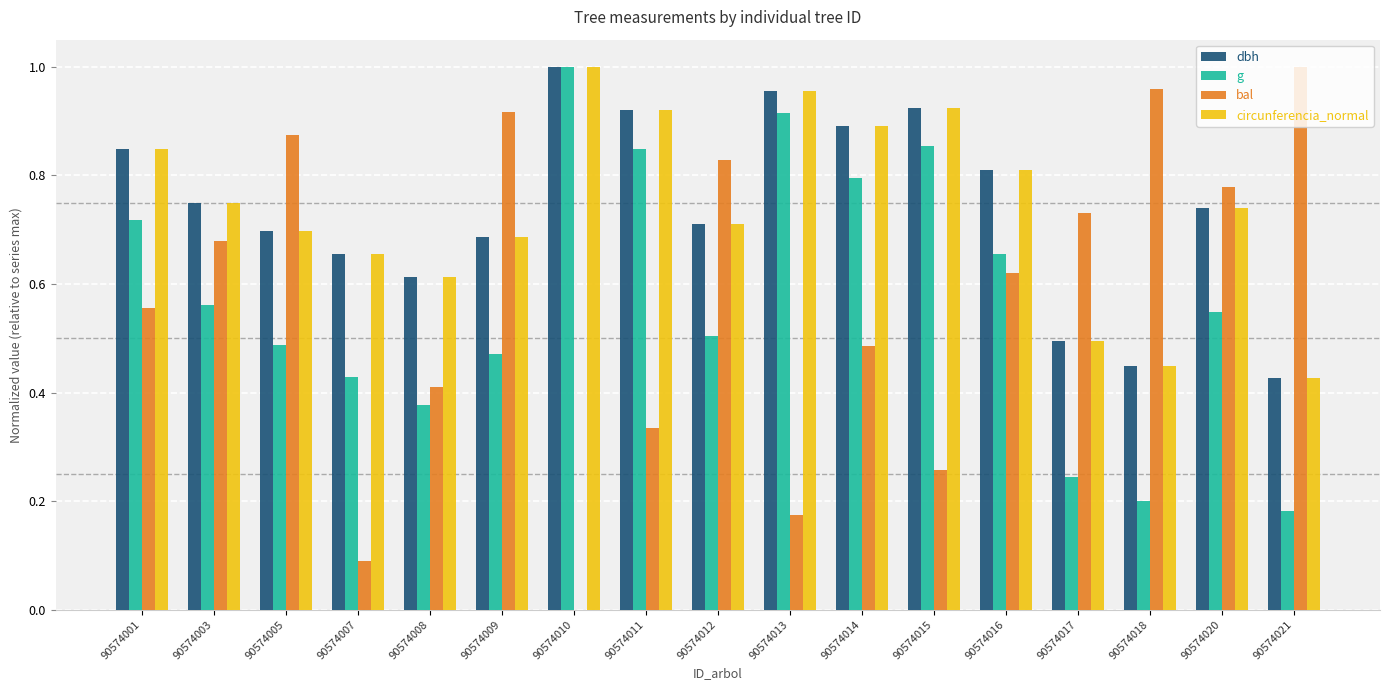

Is the value of circunferencia_normal at 90574003 greater than the value of bal at 90574016?

Yes